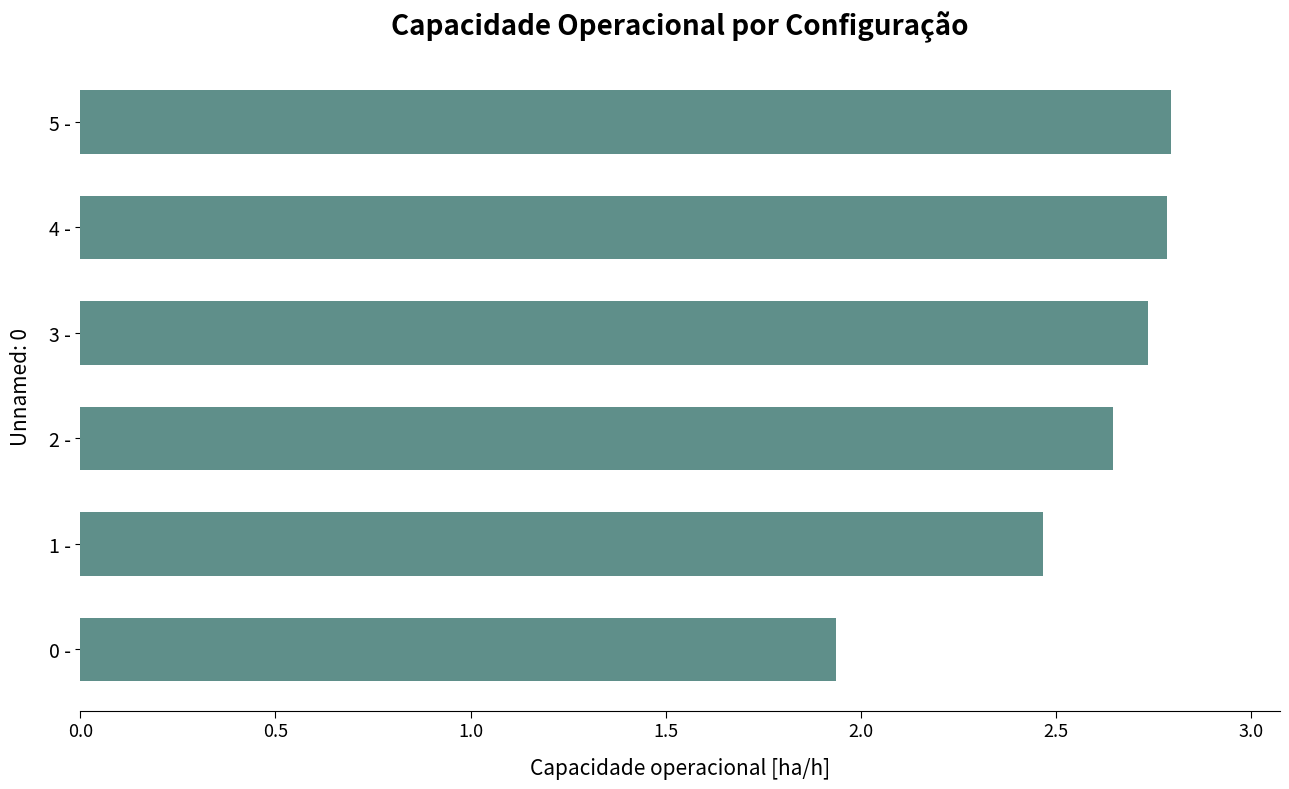

What is the sum of the values at 1 - and 4 -?

5.3